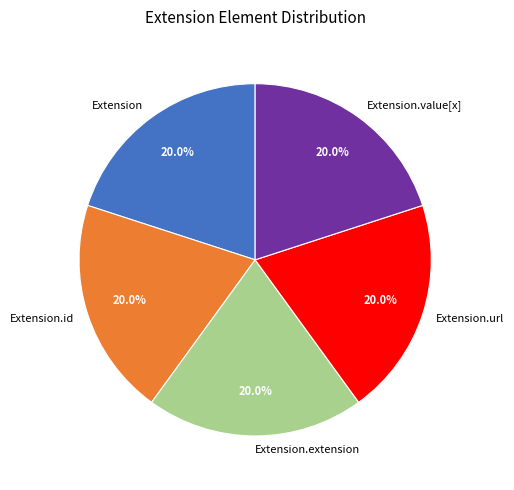

Does Extension.value[x] account for over 50% of the chart?

No